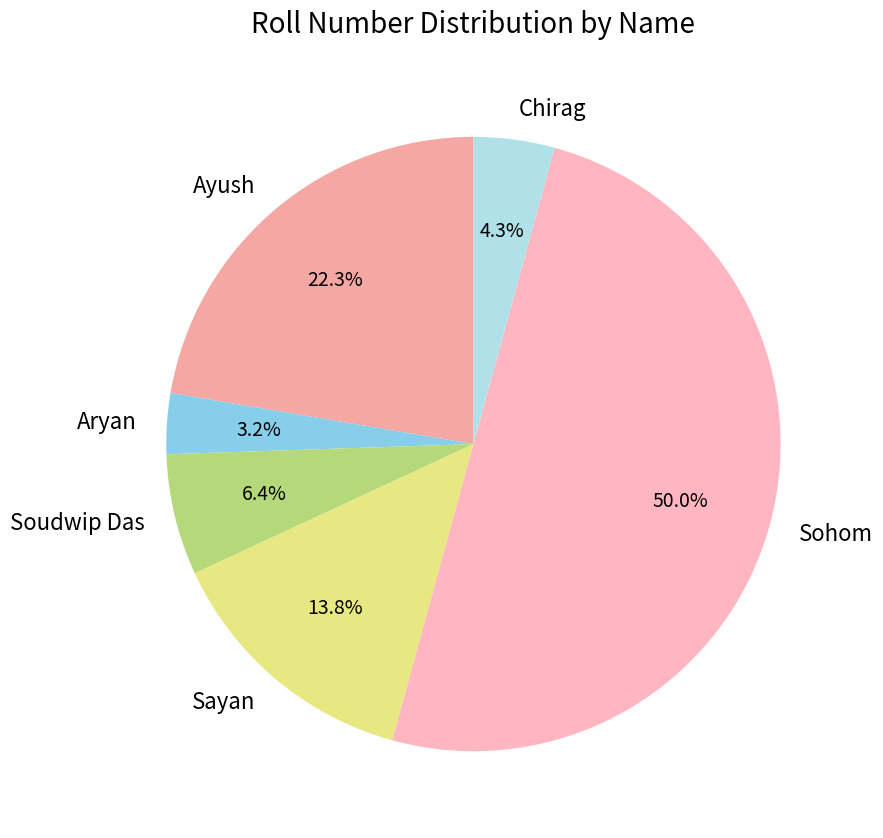

What is the smallest slice in the pie chart?

Aryan